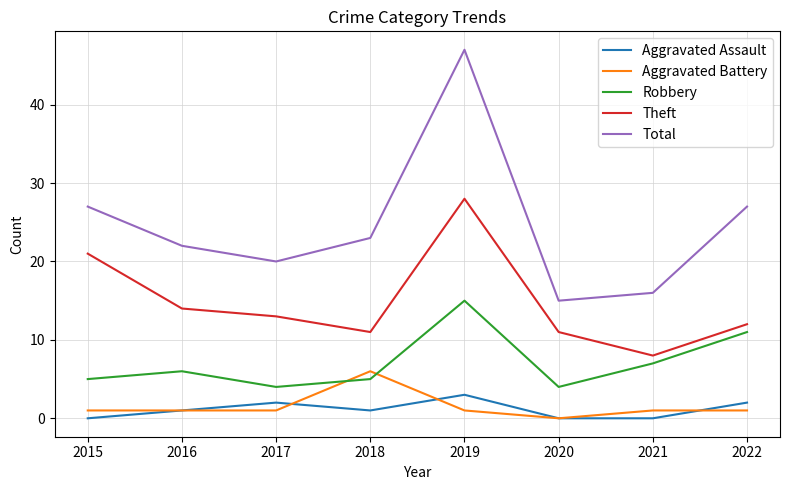

Between 2019 and 2020, which series saw the biggest shift?

Total